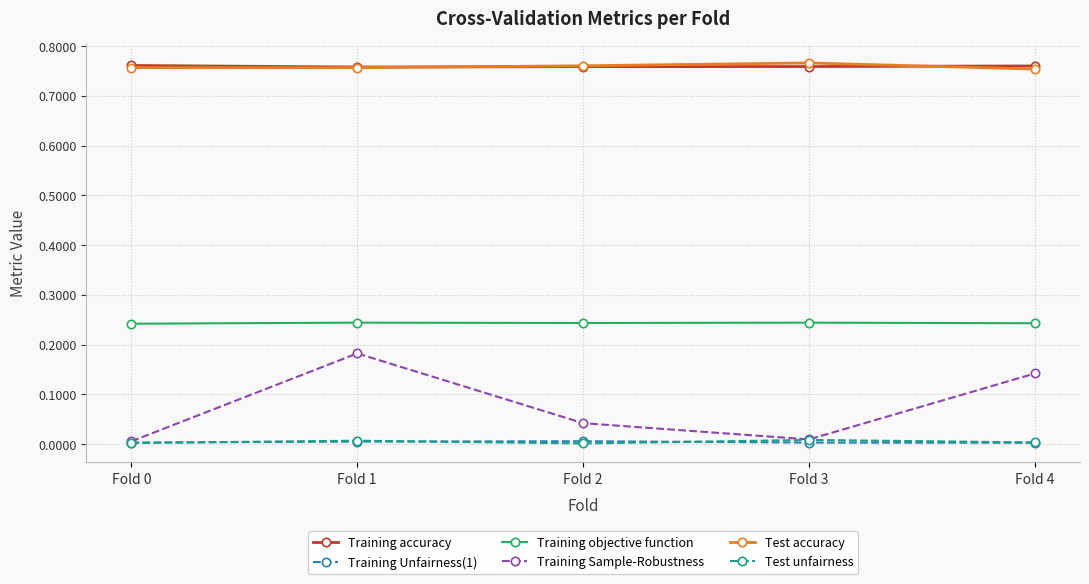

True or false: Training Unfairness(1) and Test accuracy cross at least once.

False